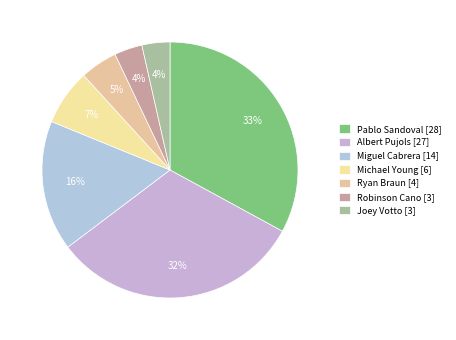

Does Miguel Cabrera account for over 50% of the chart?

No